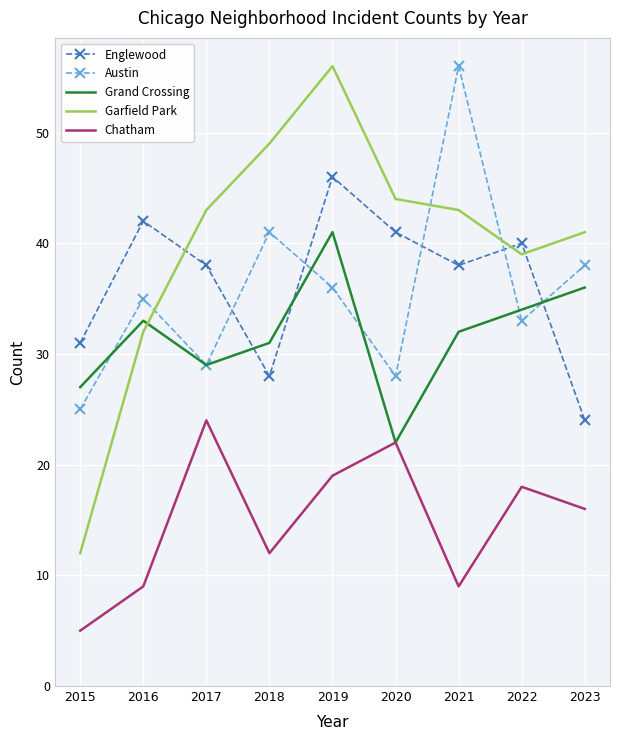

At 2018, list the series in order from largest to smallest.

Garfield Park, Austin, Grand Crossing, Englewood, Chatham